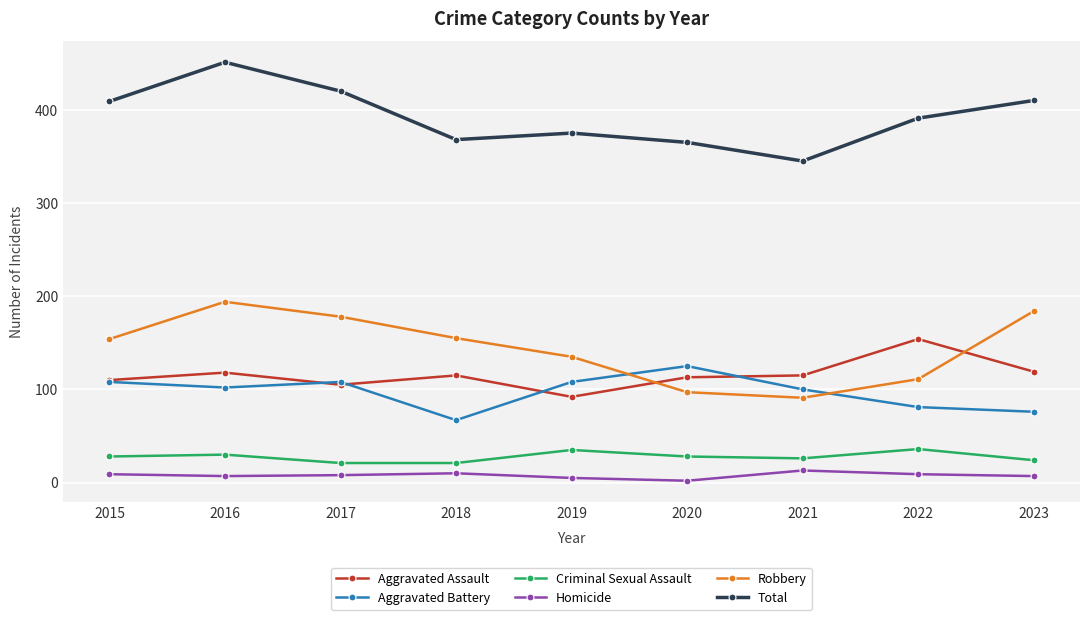

The Robbery series shows 194 at 2016. True or false?

True